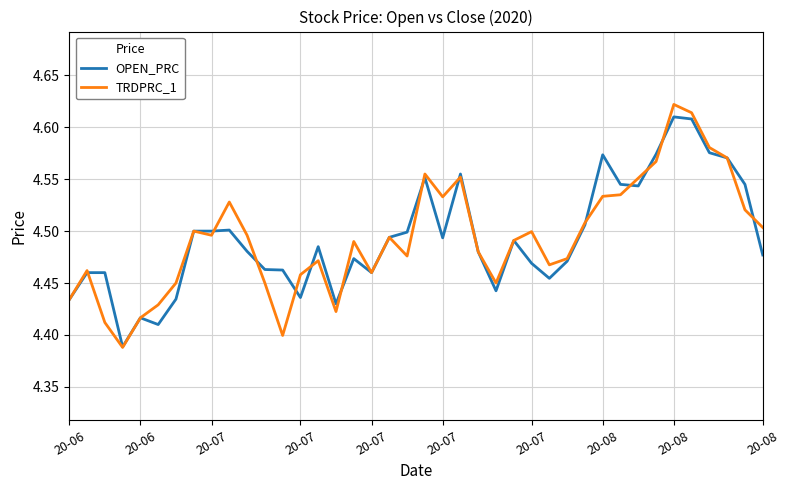

Which series has the largest range (max minus min)?

TRDPRC_1